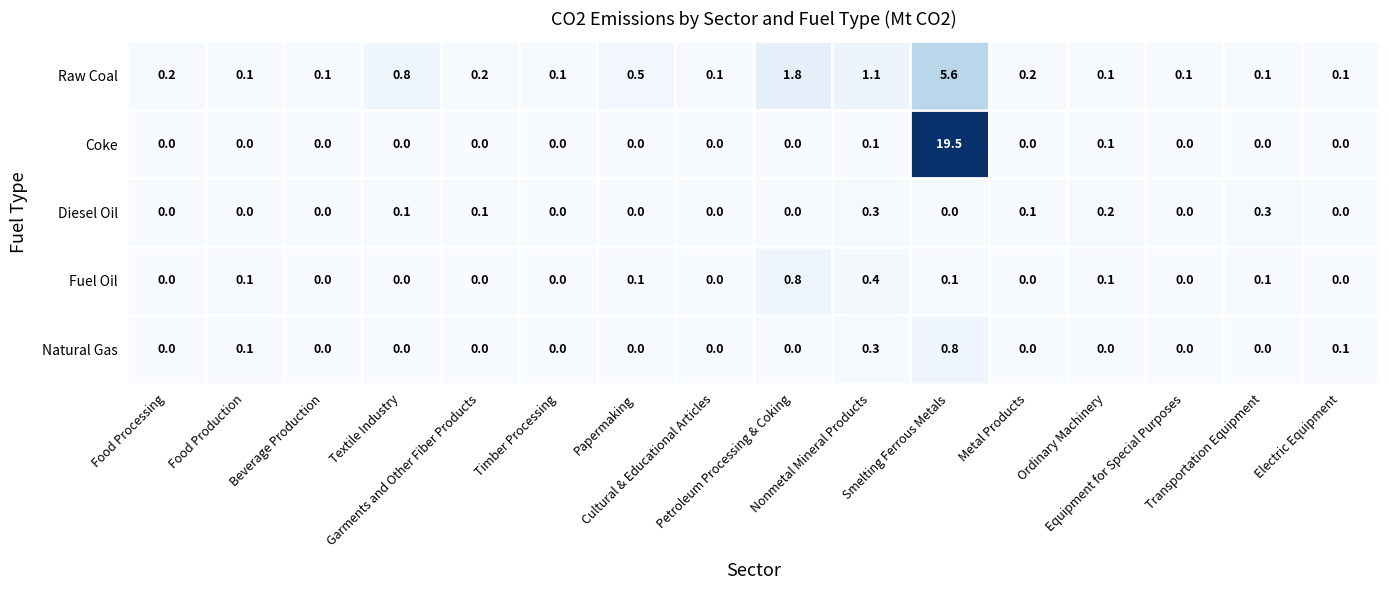

What is the average value of the Coke series?

1.2